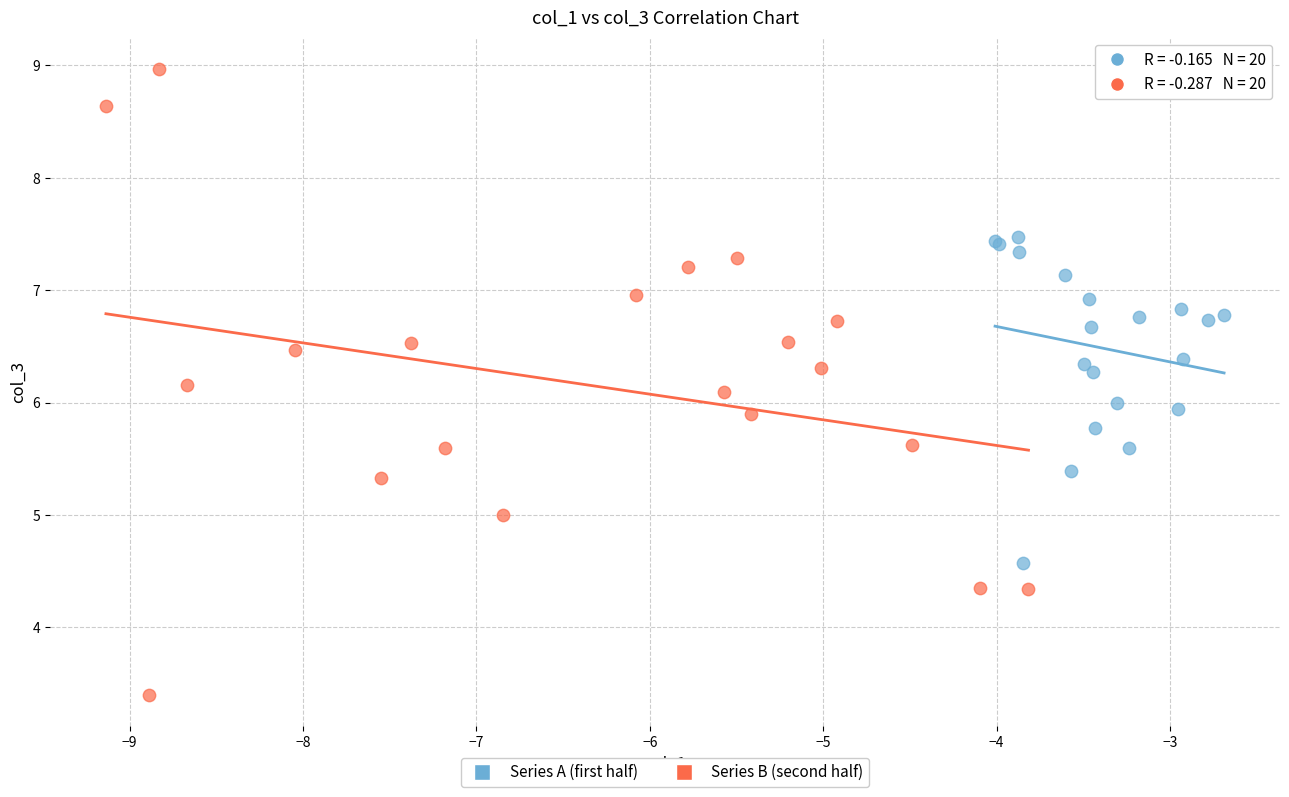

Which series reaches the maximum Y coordinate?

Series B (second half)